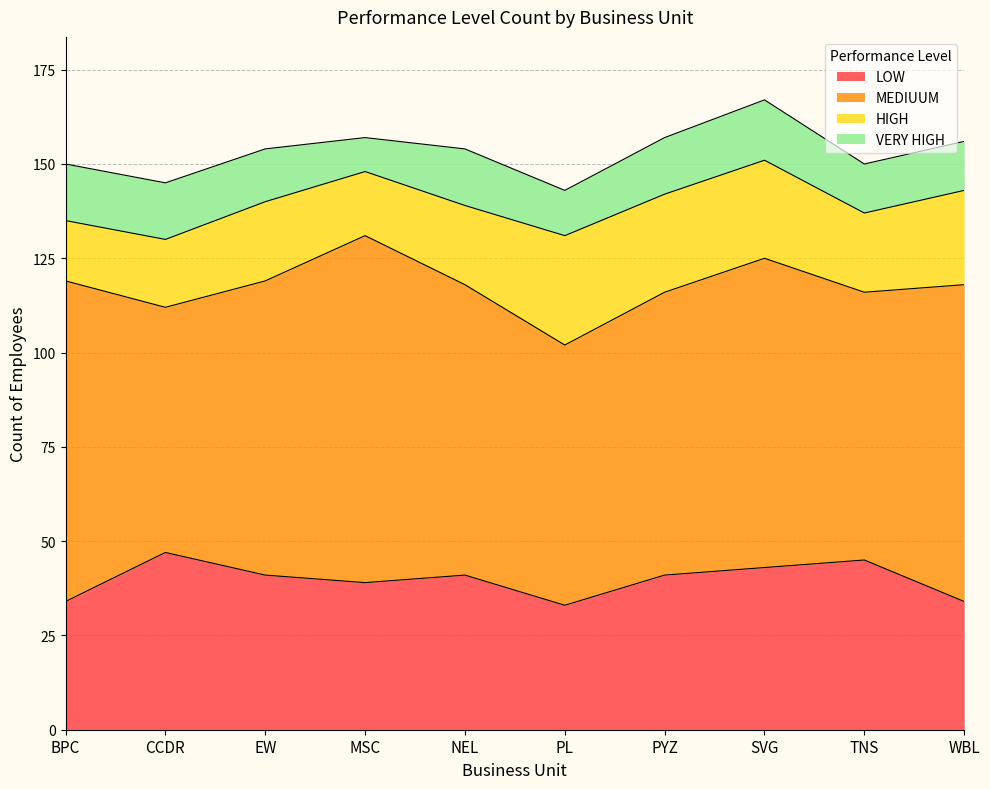

How many interior local peaks does the VERY HIGH series have?

2